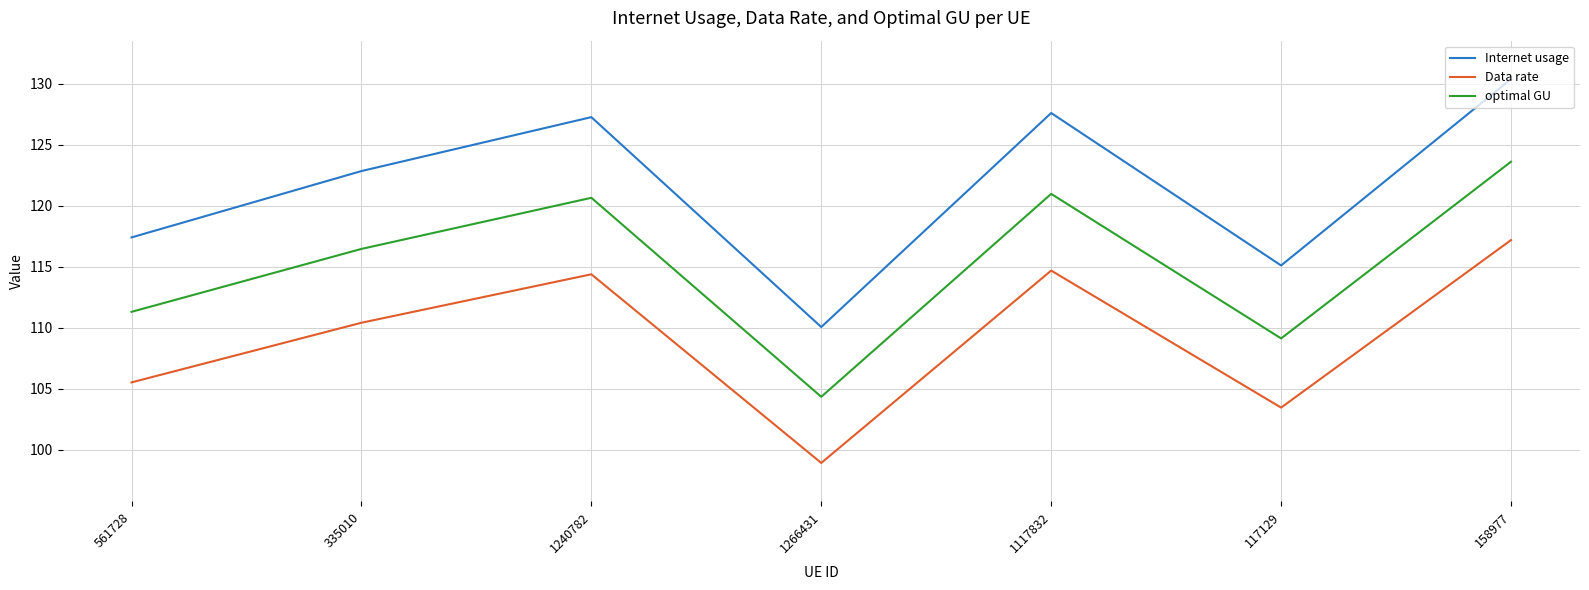

The value of optimal GU at 1240782 is 120.6. True or false?

True